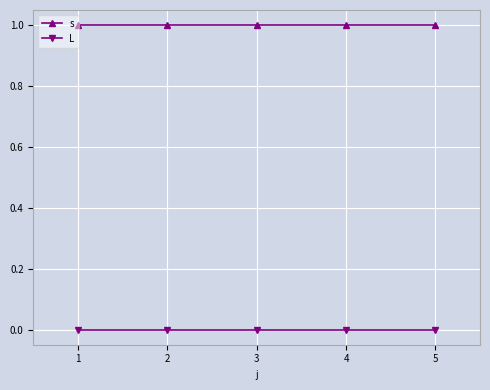

True or false: s and L cross at least once.

False